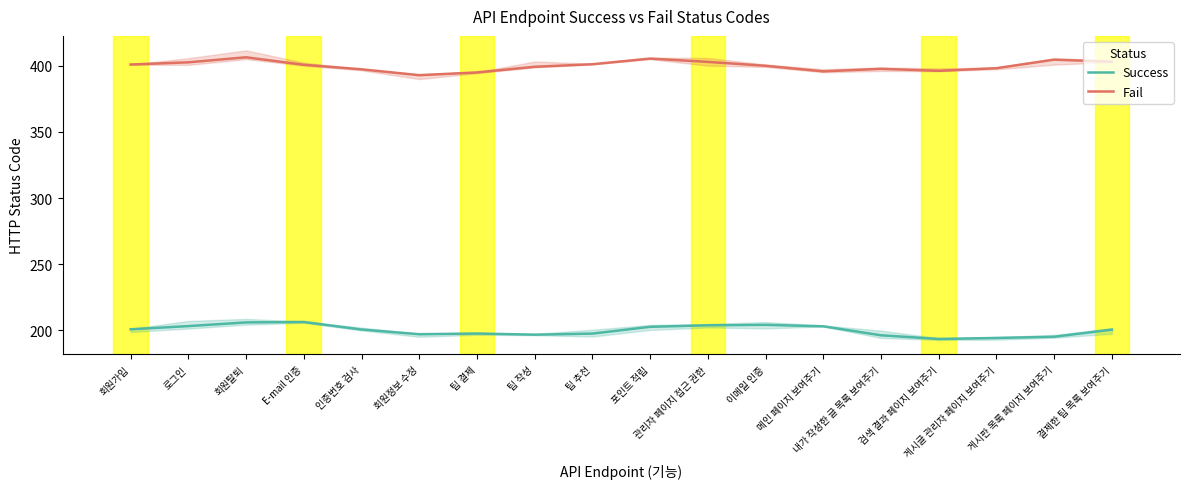

True or false: Success and Fail cross at least once.

False